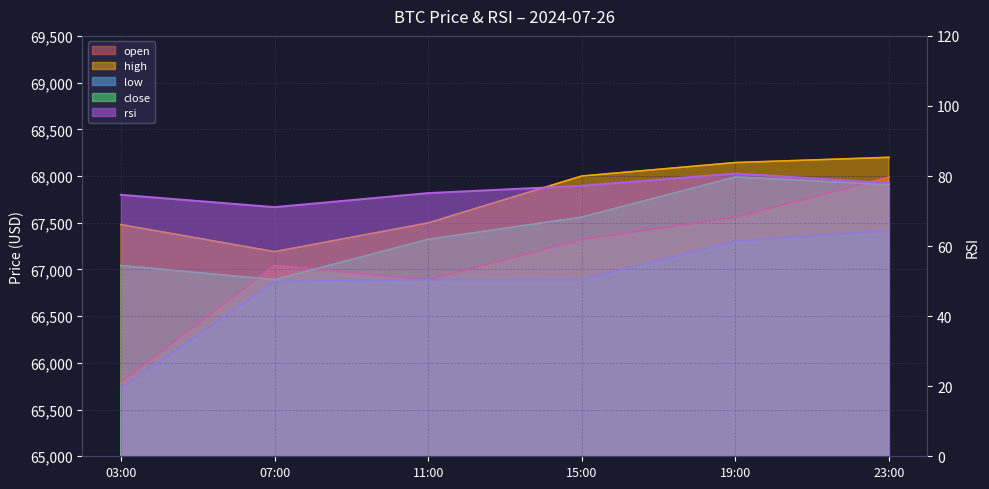

How many data points in open are above 67321?

3